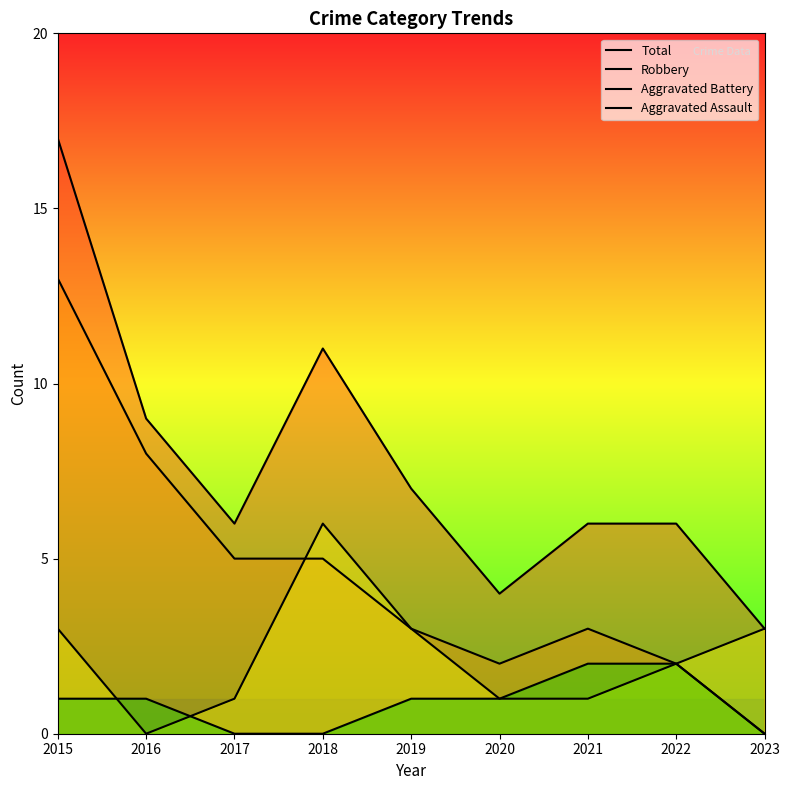

What is the difference between the Total values at 2019 and 2020?

3